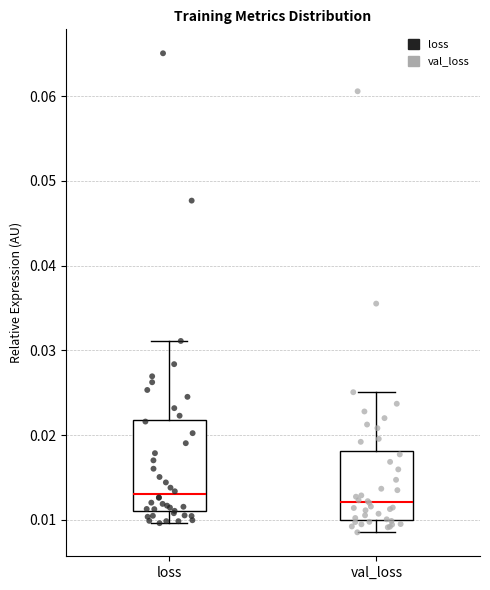

Reading left to right, read every box against the y-axis: the position of its median line, the range the box covers, and the ends of its whiskers. The values are not printed on the chart, so give them approximately, as read against the axis.

loss: median 0.013, box 0.011 to 0.022, whiskers 0.010 to 0.031
val_loss: median 0.012, box 0.010 to 0.018, whiskers 0.009 to 0.025